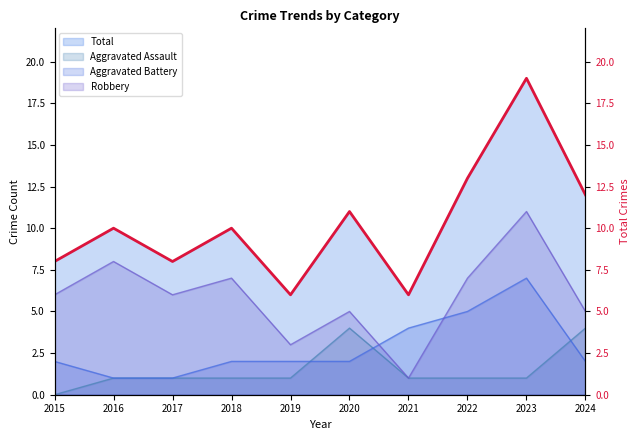

Reading left to right, what are all the values shown in this chart?

2015=8	2016=10	2017=8	2018=10	2019=6	2020=11	2021=6	2022=13	2023=19	2024=12